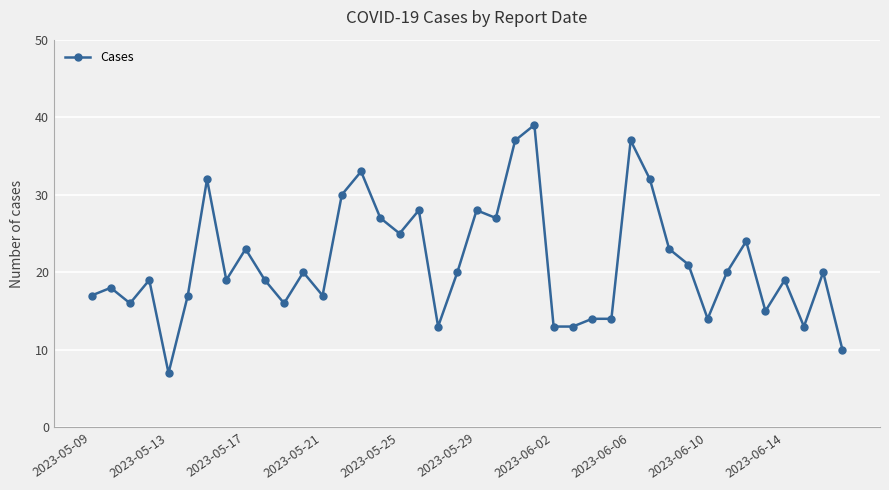

What is the minimum value shown in the chart?

7